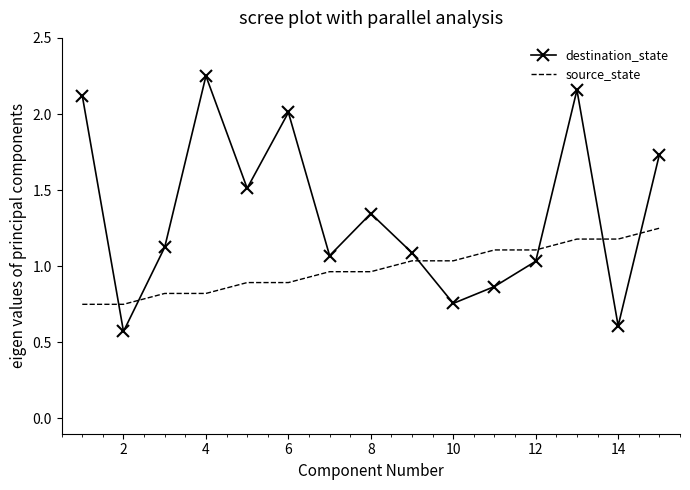

List the series in order of their peak value, highest first.

destination_state, source_state